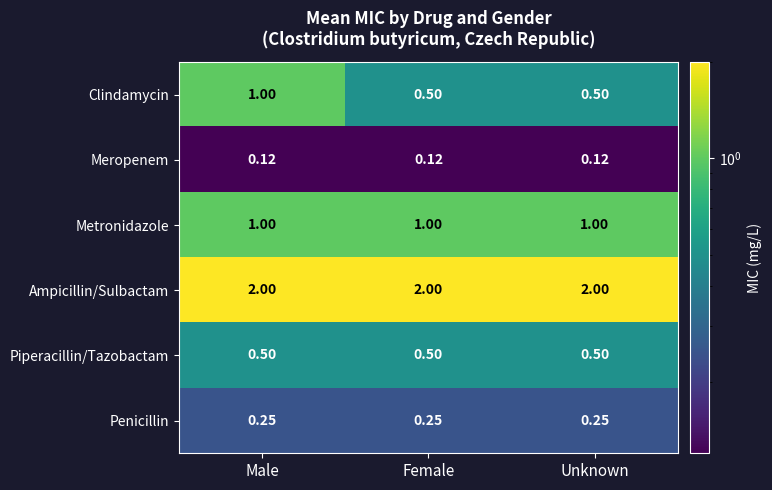

At which category is the sum across all series the highest?

Male